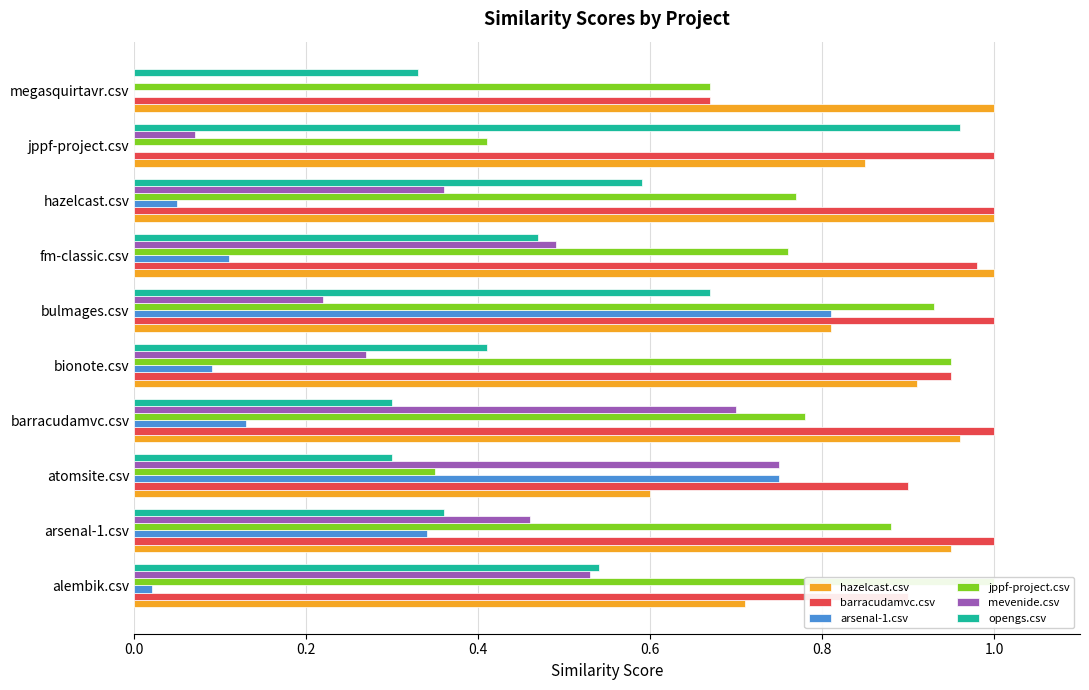

Reading left to right, list all the values displayed in this chart.

hazelcast.csv: 0.7	0.9	0.6	1.0	0.9	0.8	1.0	1.0	0.8	1.0
barracudamvc.csv: 0.9	1.0	0.9	1.0	0.9	1.0	1.0	1.0	1.0	0.7
arsenal-1.csv: 0.0	0.3	0.8	0.1	0.1	0.8	0.1	0.1	0.0	0.0
jppf-project.csv: 1.0	0.9	0.3	0.8	0.9	0.9	0.8	0.8	0.4	0.7
mevenide.csv: 0.5	0.5	0.8	0.7	0.3	0.2	0.5	0.4	0.1	0.0
opengs.csv: 0.5	0.4	0.3	0.3	0.4	0.7	0.5	0.6	1.0	0.3